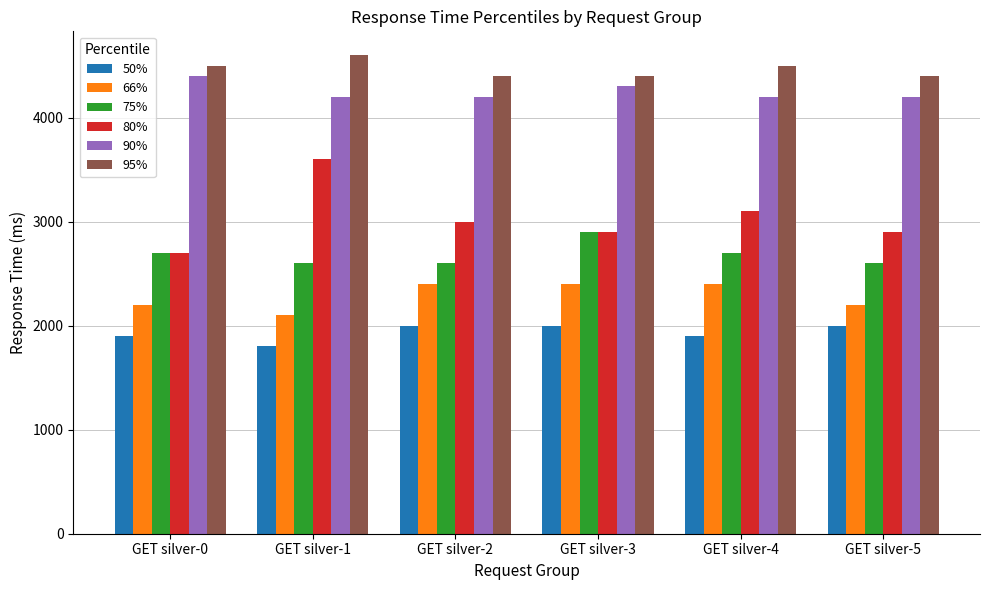

Between GET silver-1 and GET silver-5, which series saw the biggest shift?

80%